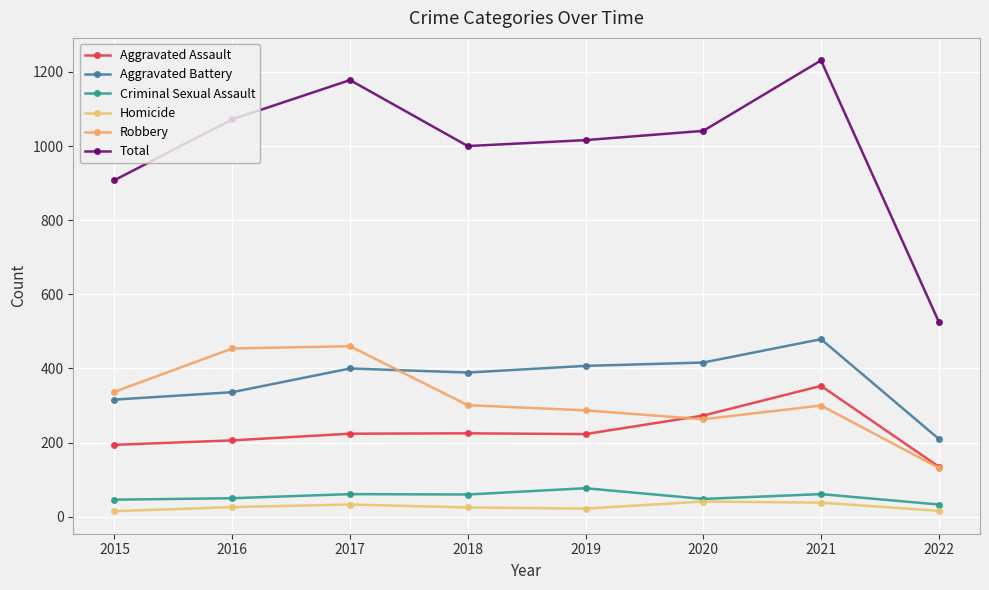

Which category has the highest value in the Aggravated Assault series?

2021